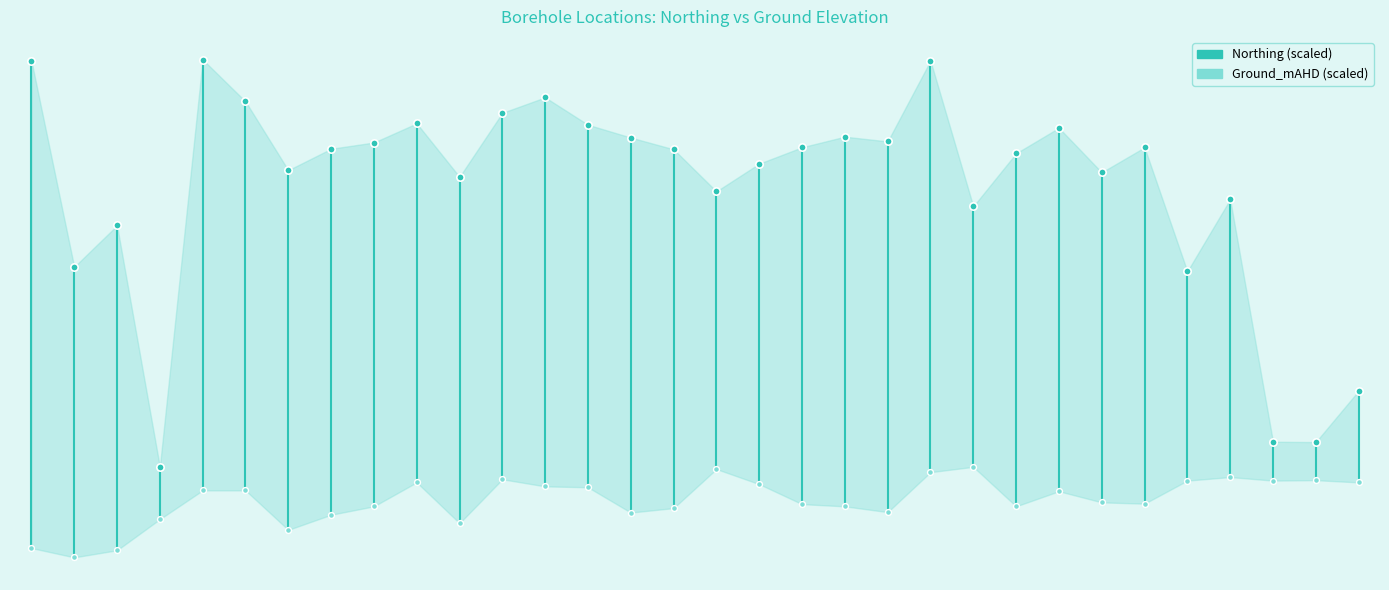

What are all the series names shown in the legend?

Northing (scaled), Ground_mAHD (scaled)